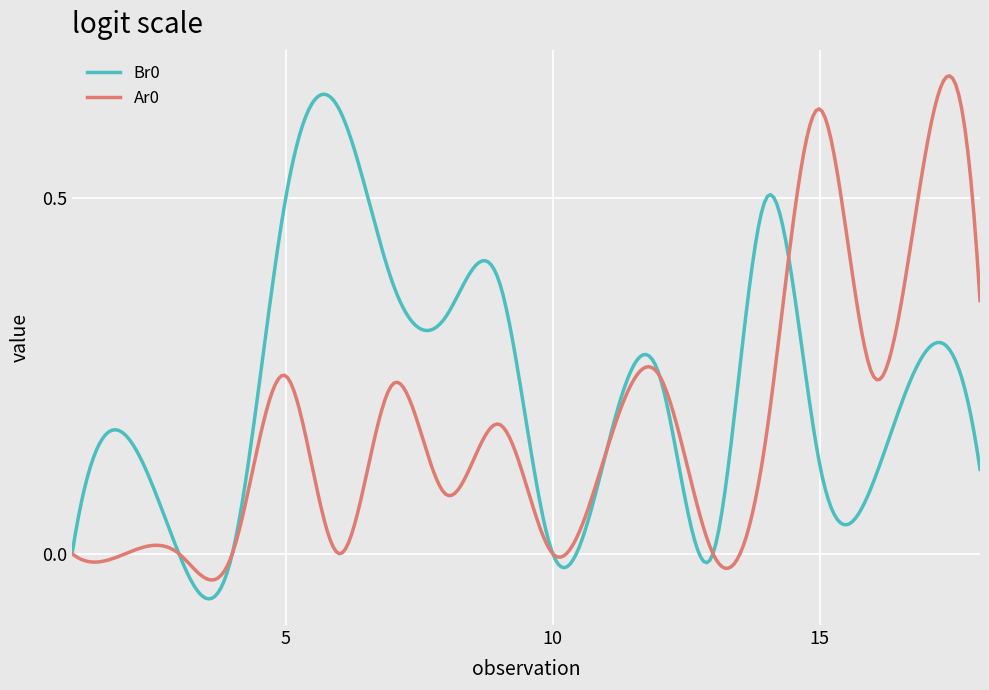

What is the average value of the Ar0 series?

0.2